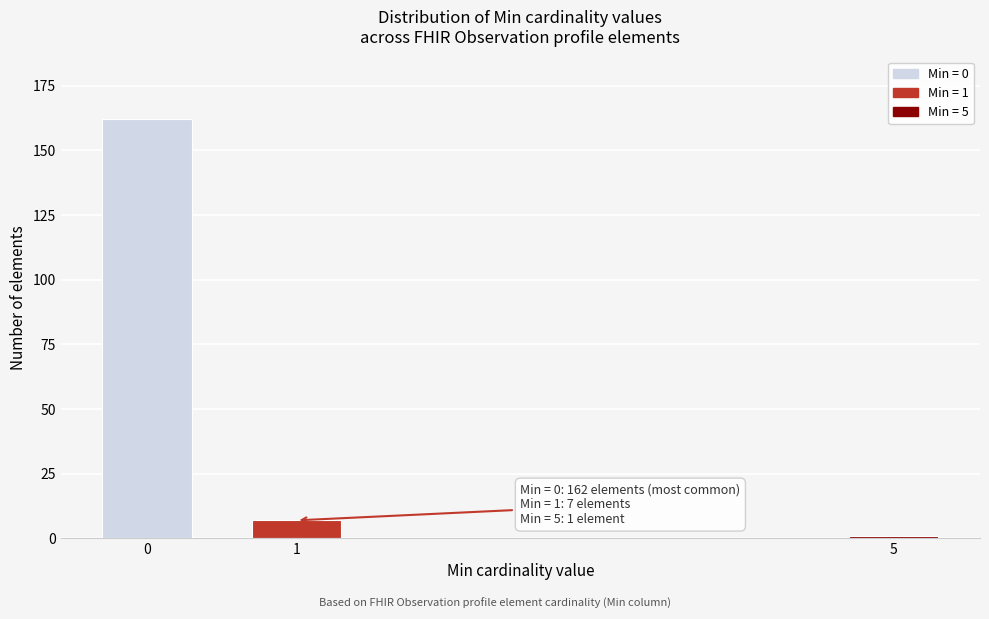

Reading left to right, what are all the values shown in this chart?

0=162	1=7	5=1